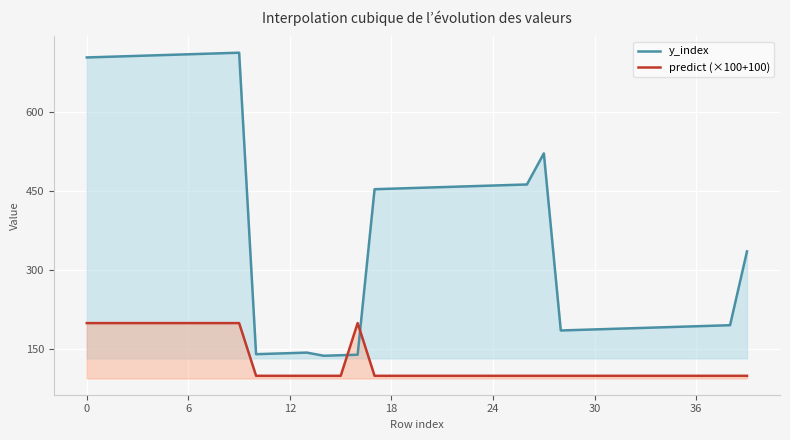

What is the minimum value shown in the chart?

100